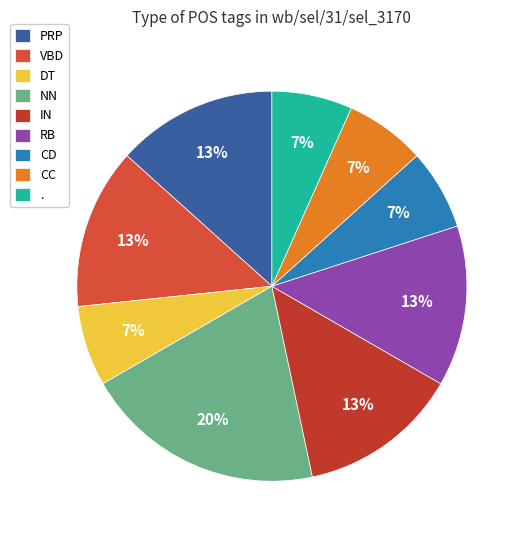

What is the ratio of the value at VBD to the value at DT?

2.0